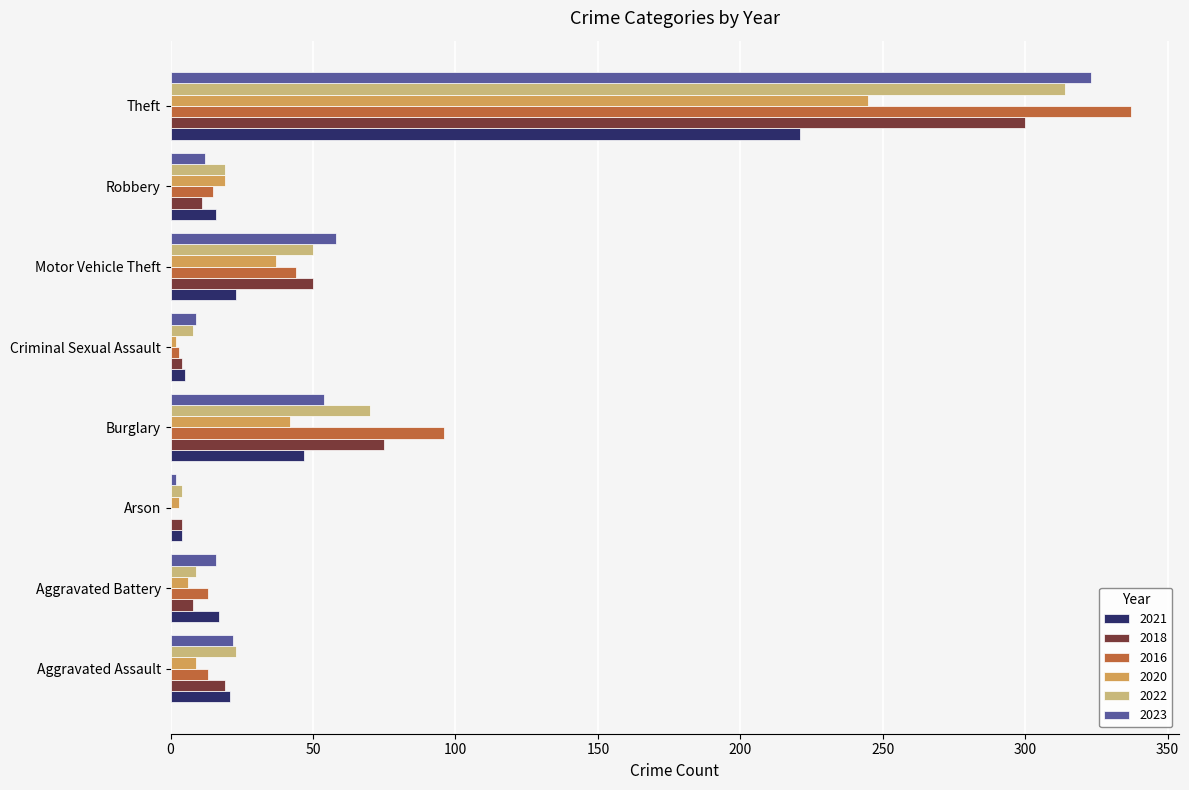

What is the maximum value shown in the chart?

337